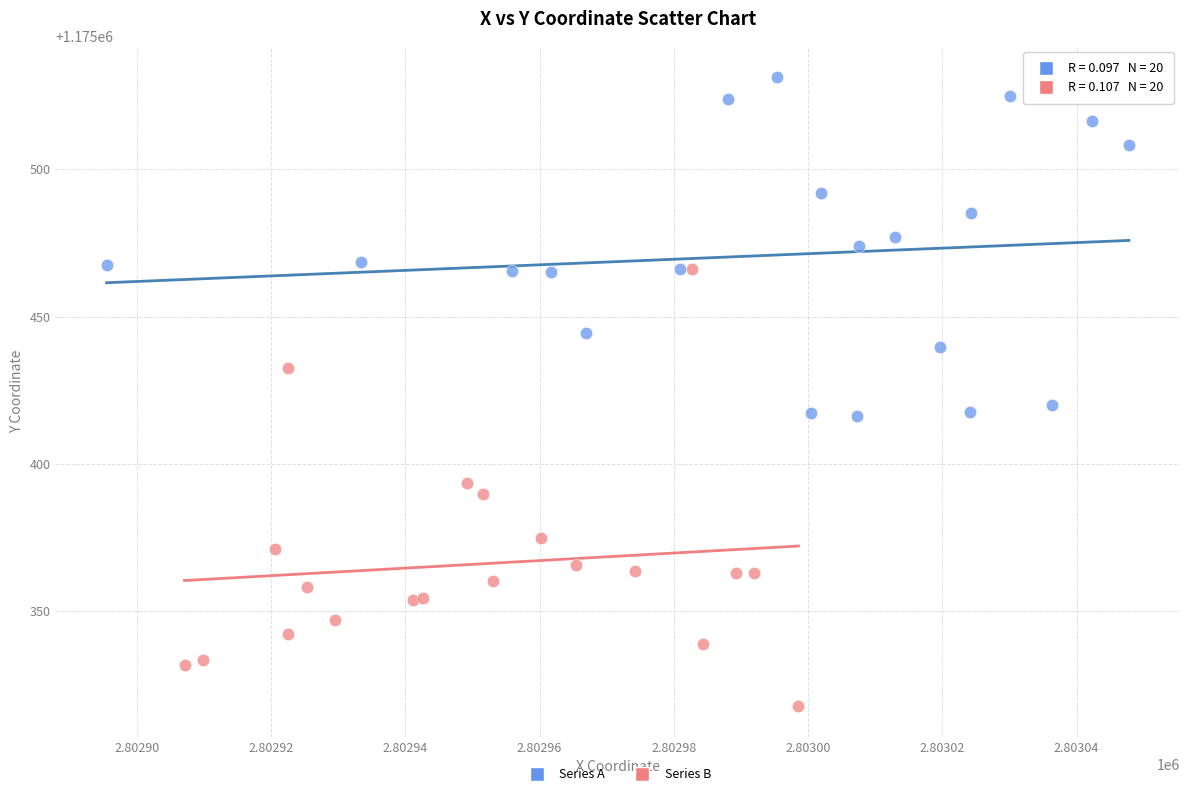

What are all the series names shown in the legend?

Series A, Series B